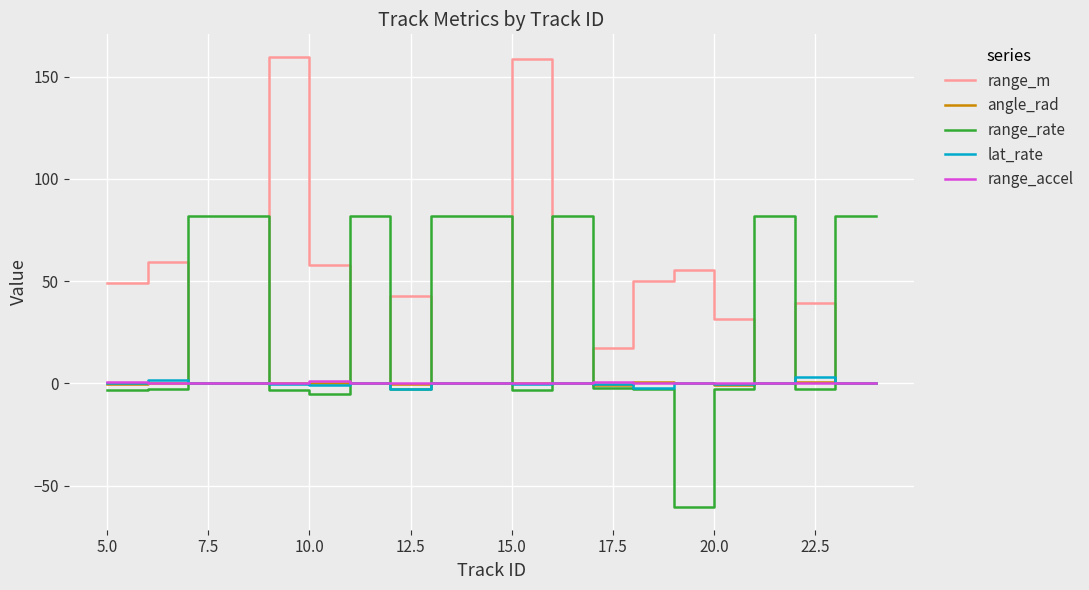

In range_rate, how many points are lower than both neighbors (excluding endpoints)?

5